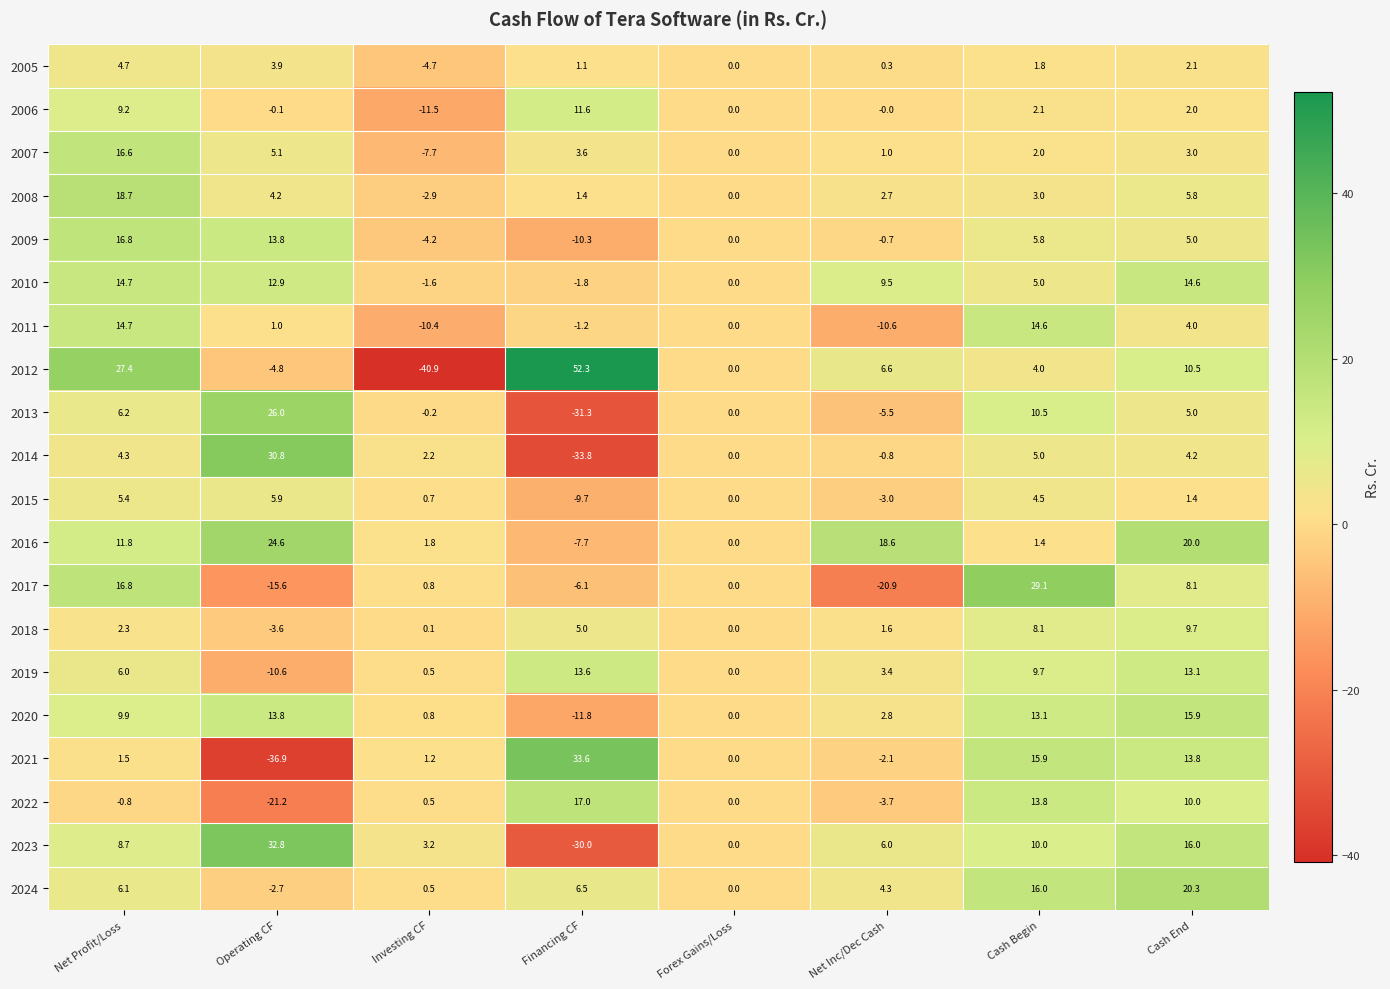

What is the difference between the 2023 values at Financing CF and Investing CF?

33.2